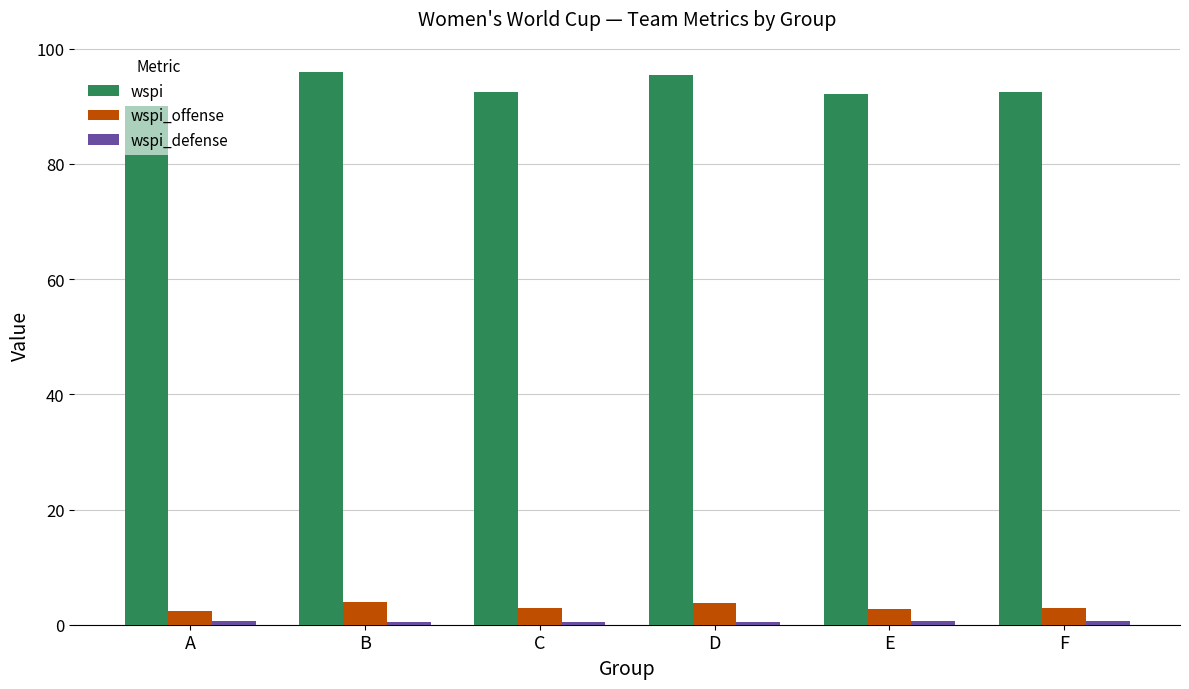

Read the wspi value at A.

90.0